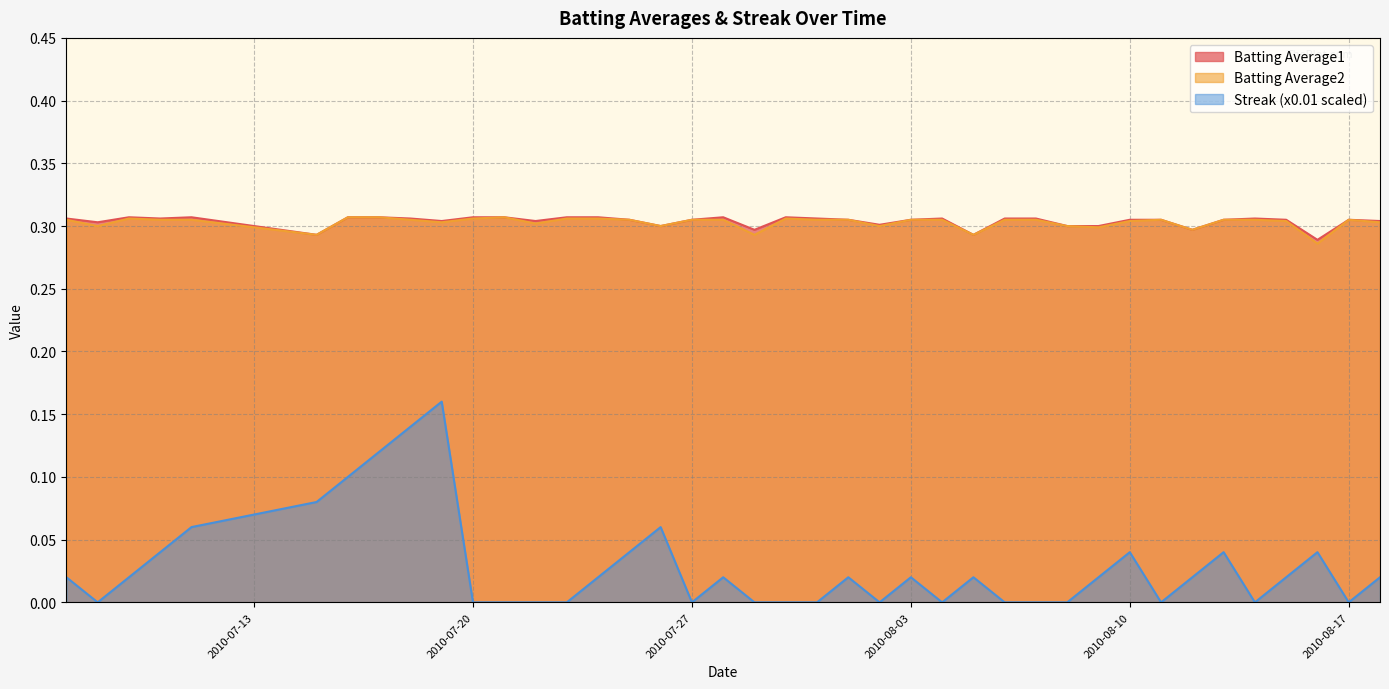

What is the sum of the Batting Average1 values at 2010-07-24 and 2010-07-07?

0.6